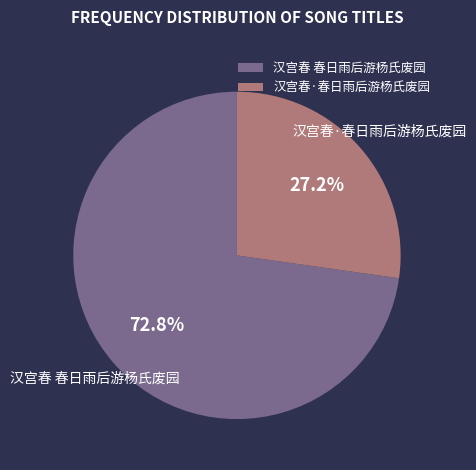

Between 汉宫春·春日雨后游杨氏废园 and 汉宫春 春日雨后游杨氏废园, which is larger?

汉宫春 春日雨后游杨氏废园